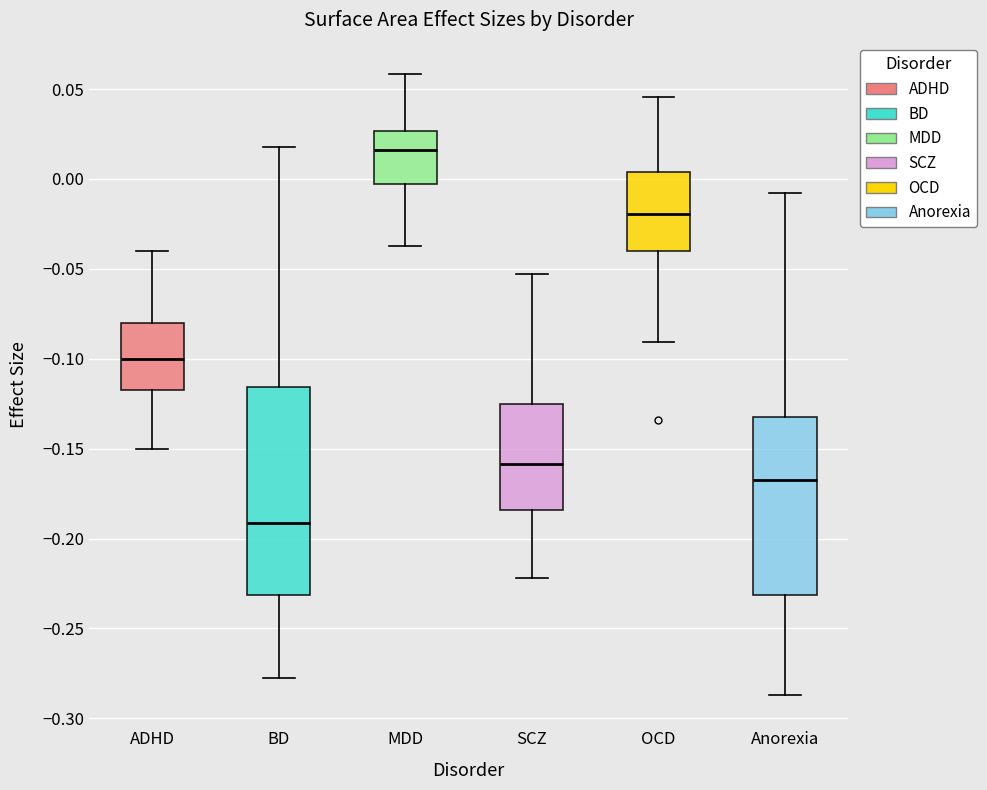

Reading left to right, read every box against the y-axis: the position of its median line, the range the box covers, and the ends of its whiskers. The values are not printed on the chart, so give them approximately, as read against the axis.

ADHD: median -0.100, box -0.115 to -0.080, whiskers -0.150 to -0.040
BD: median -0.190, box -0.230 to -0.115, whiskers -0.275 to 0.020
MDD: median 0.015, box -0.005 to 0.025, whiskers -0.035 to 0.060
SCZ: median -0.160, box -0.185 to -0.125, whiskers -0.220 to -0.055
OCD: median -0.020, box -0.040 to 0.005, whiskers -0.090 to 0.045
Anorexia: median -0.165, box -0.230 to -0.135, whiskers -0.285 to -0.010